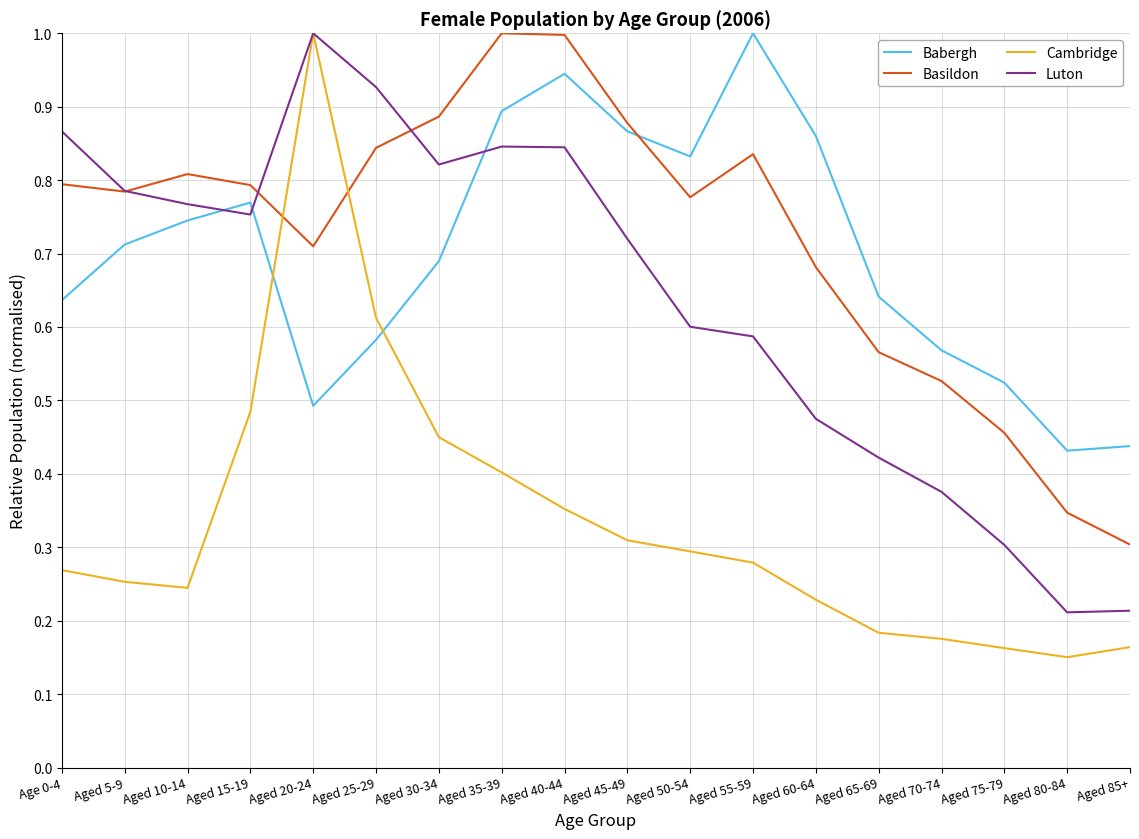

What are all the series names shown in the legend?

Babergh, Basildon, Cambridge, Luton